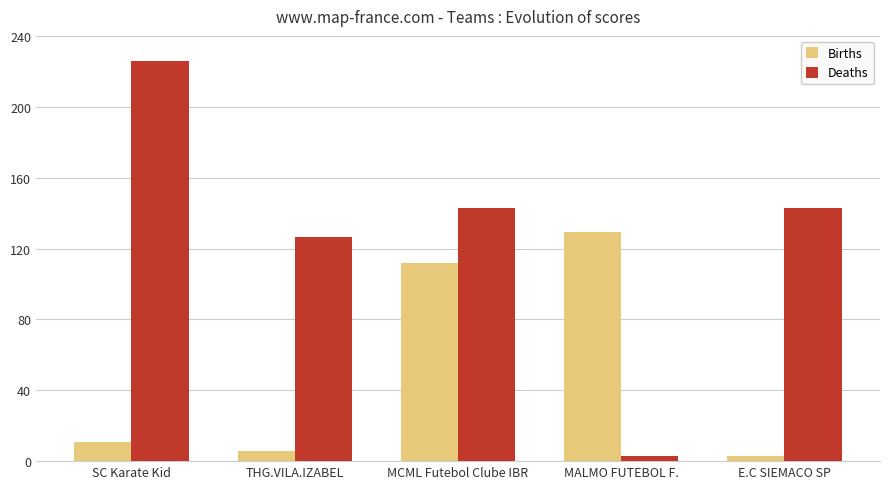

List the series in order of their overall mean, highest first.

Deaths, Births